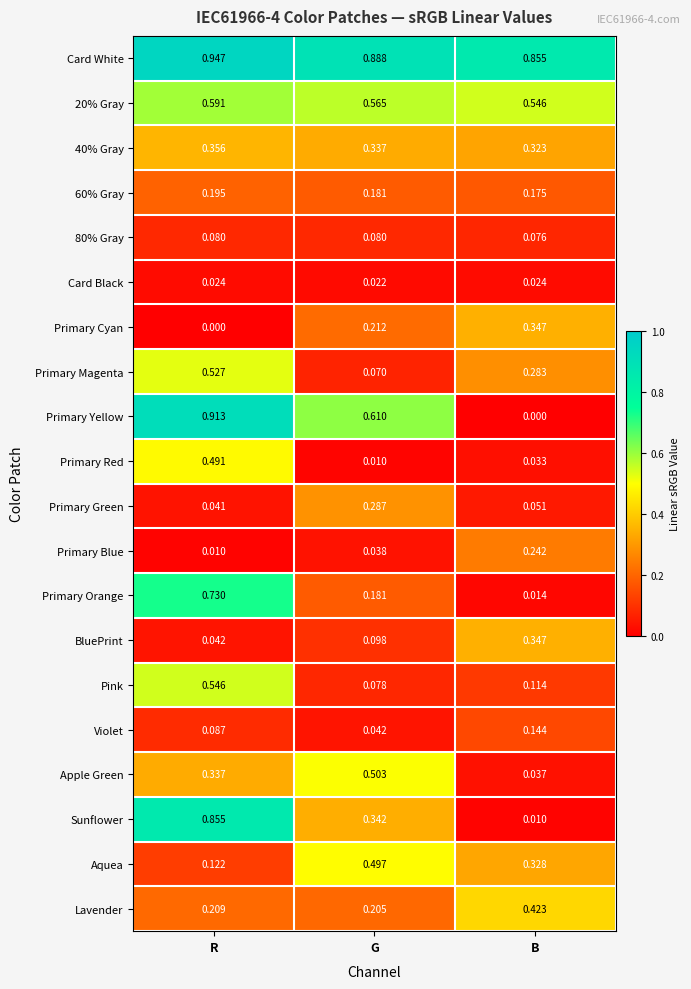

Where is Sunflower nearest to the value 0?

B